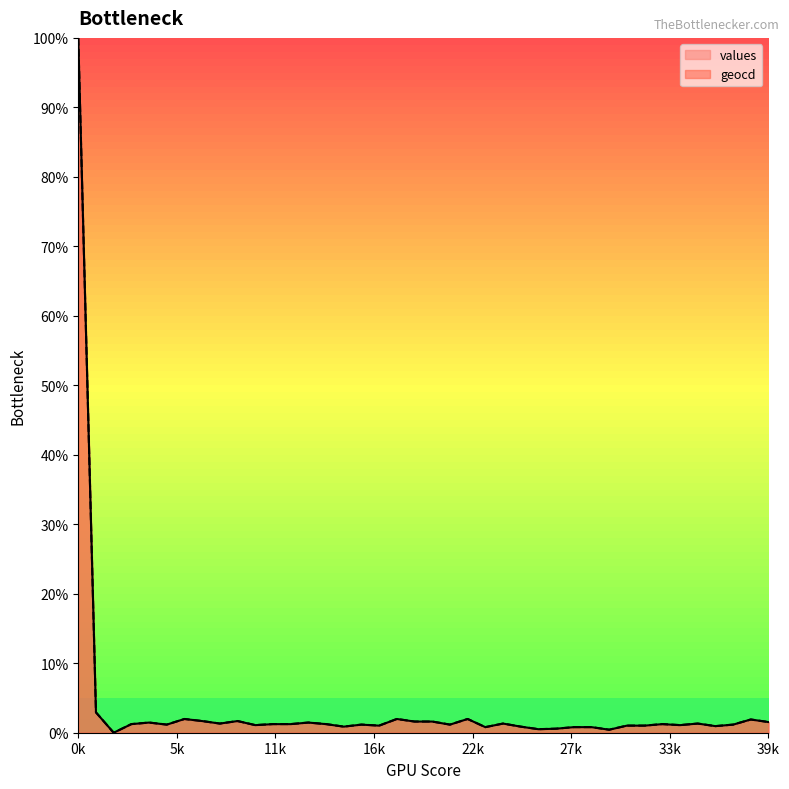

What is the value of the geocd point at the 4th from the left?

1.2